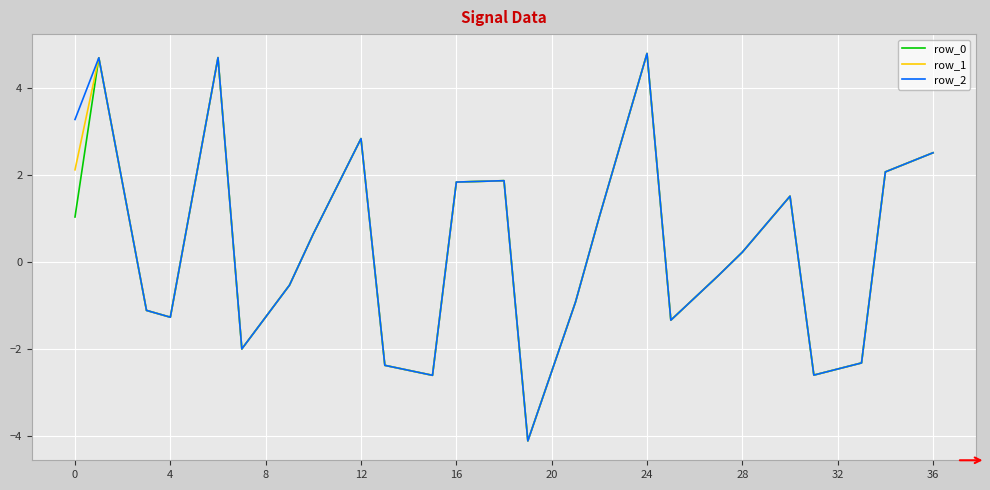

What is the maximum value shown in the chart?

4.8